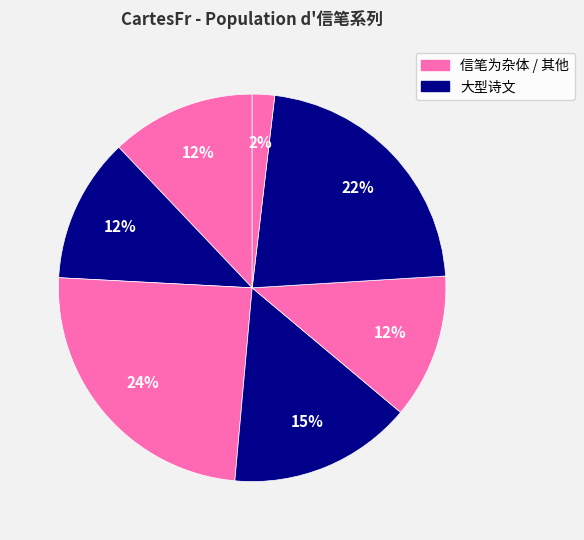

How many slices are in this pie chart?

7